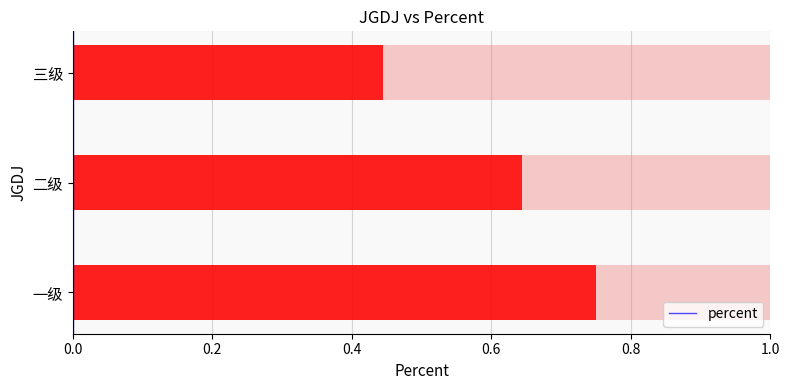

Is it true that the value at 一级 is 0.7?

True